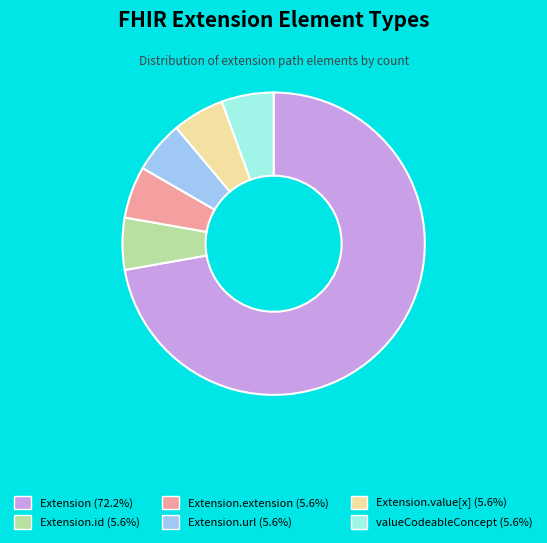

Is there any slice that represents more than half of the pie?

Yes